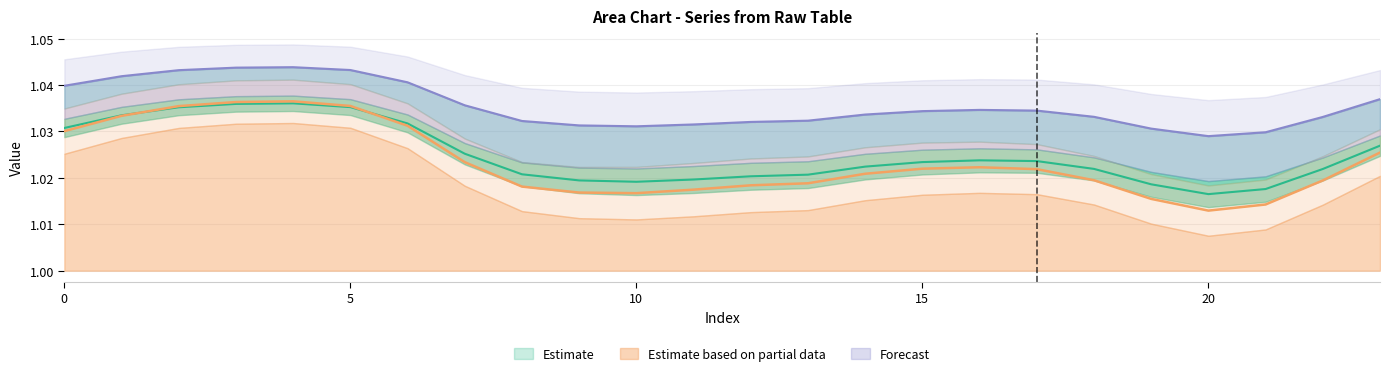

What is the total value across all series at 7?

3.1